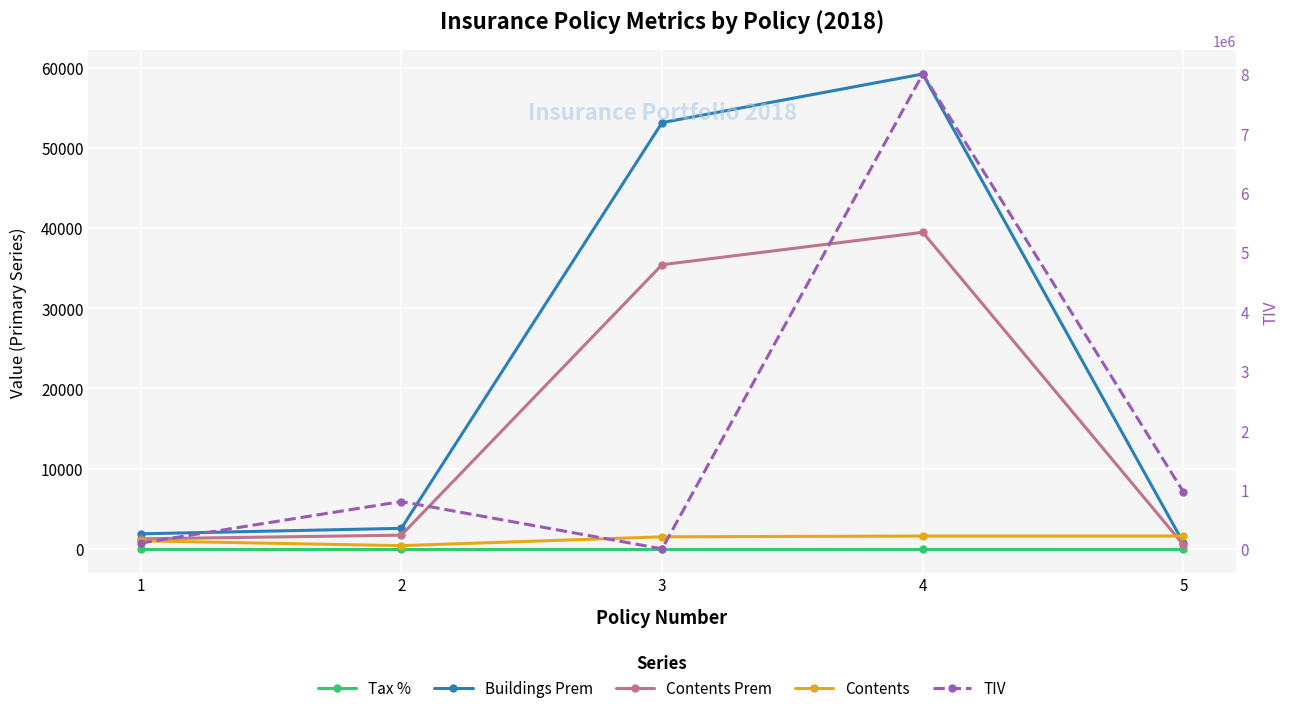

Read the Contents value at 5.

1600.0